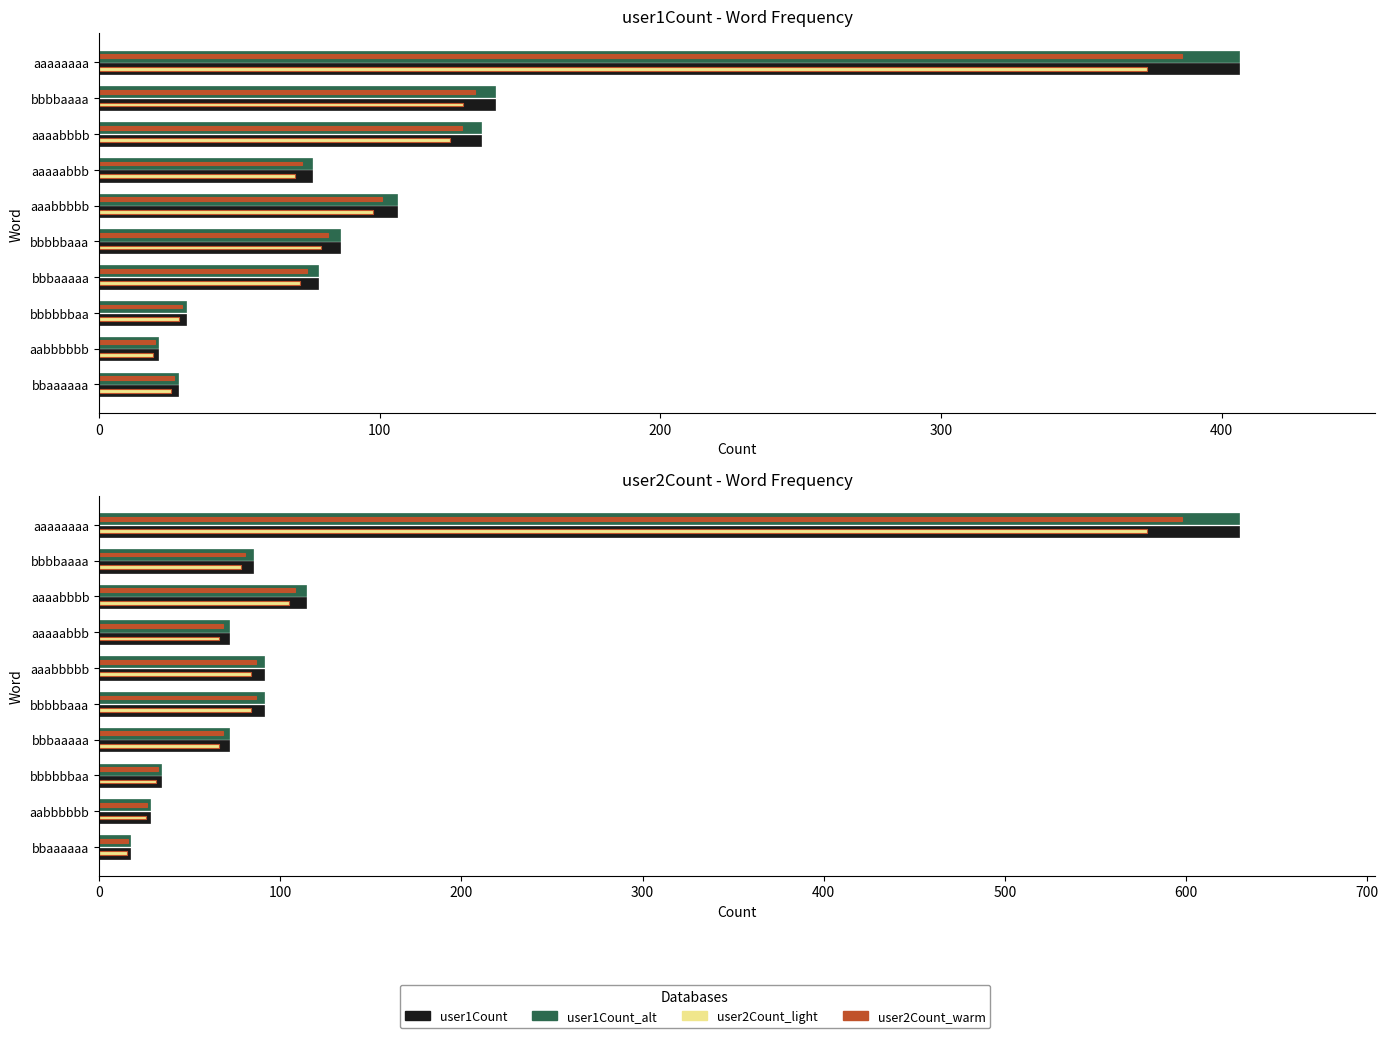

At which category is the sum across all series the highest?

aaaaaaaa